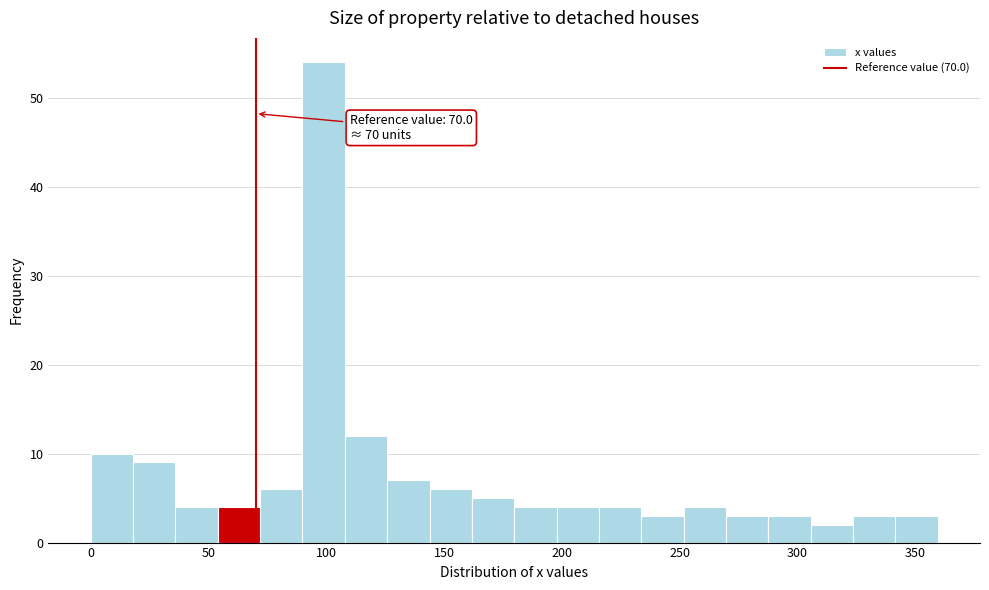

Read against the x-axis, roughly where is the centre of the tallest bar?

100